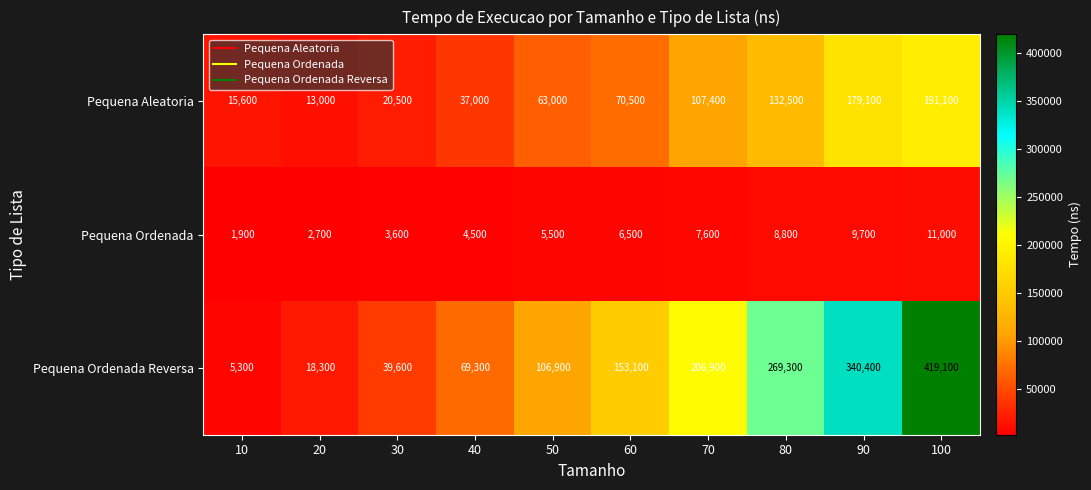

Rank the series by their average value, from lowest to highest.

Pequena Ordenada, Pequena Aleatoria, Pequena Ordenada Reversa